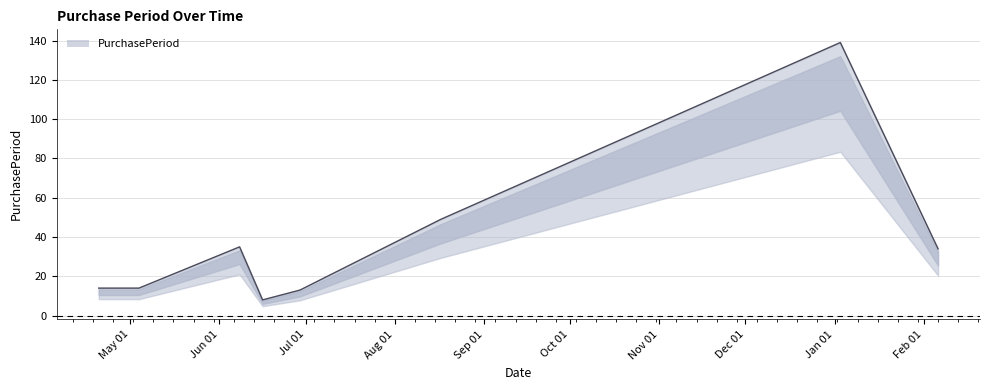

True or false: the data shows 48 at 2017-02-06.

False